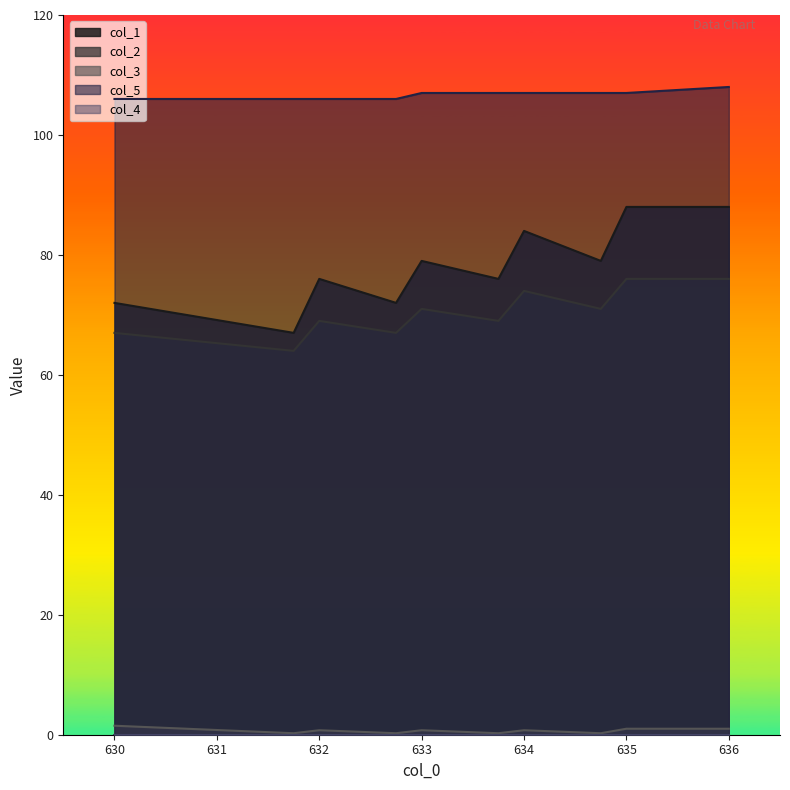

Which has a higher value, 634.0 or 633.0?

634.0